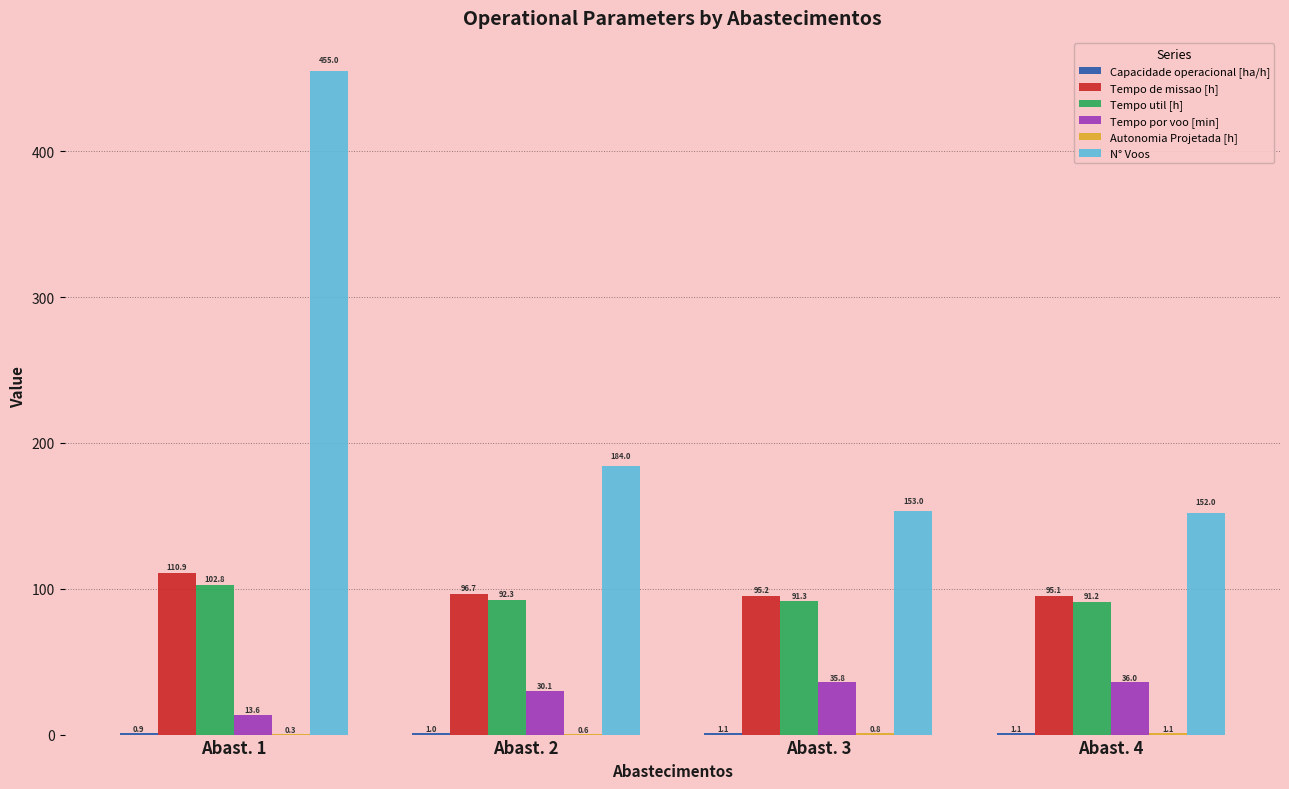

What is the approximate value of Tempo util [h] at Abast. 2?

92.3